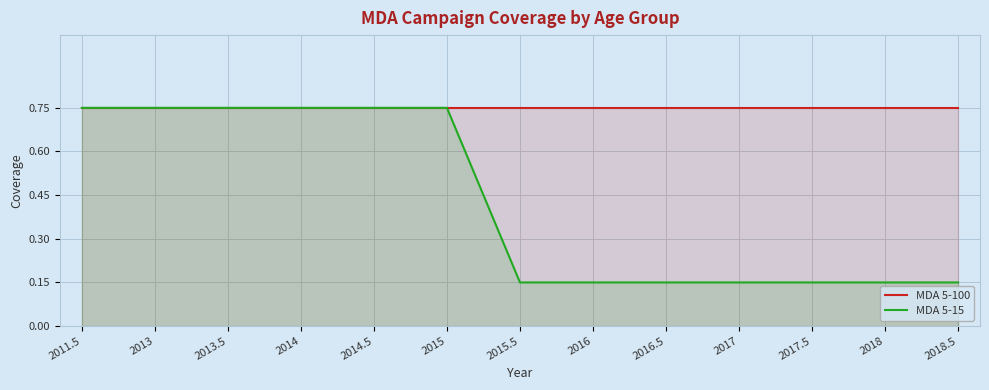

What is the sum of all MDA 5-100 values?

9.8